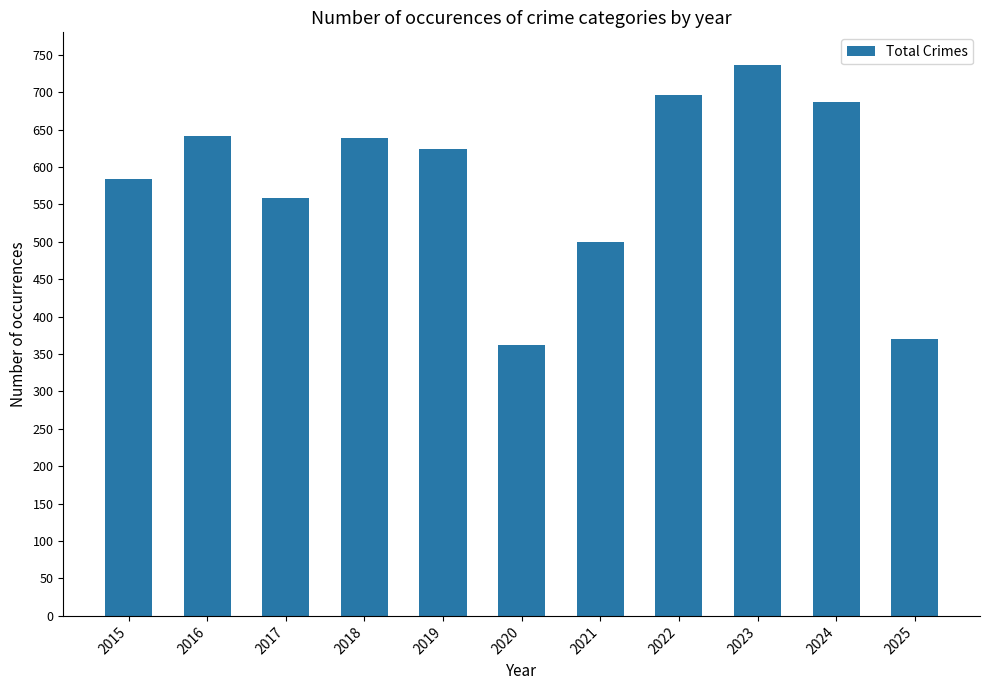

What is the difference between the values at 2015 and 2018?

55